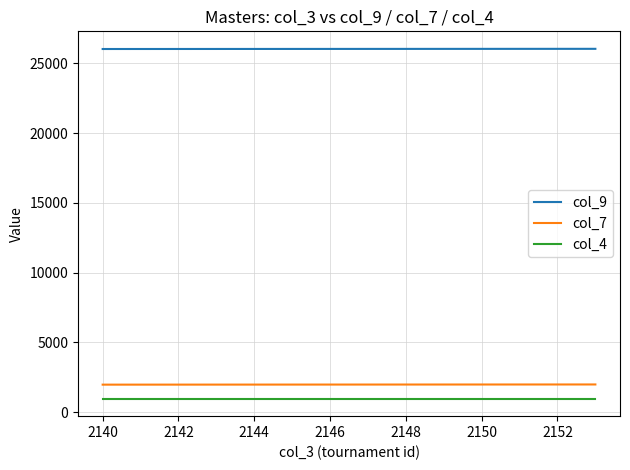

Which series has the largest total across all categories?

col_9